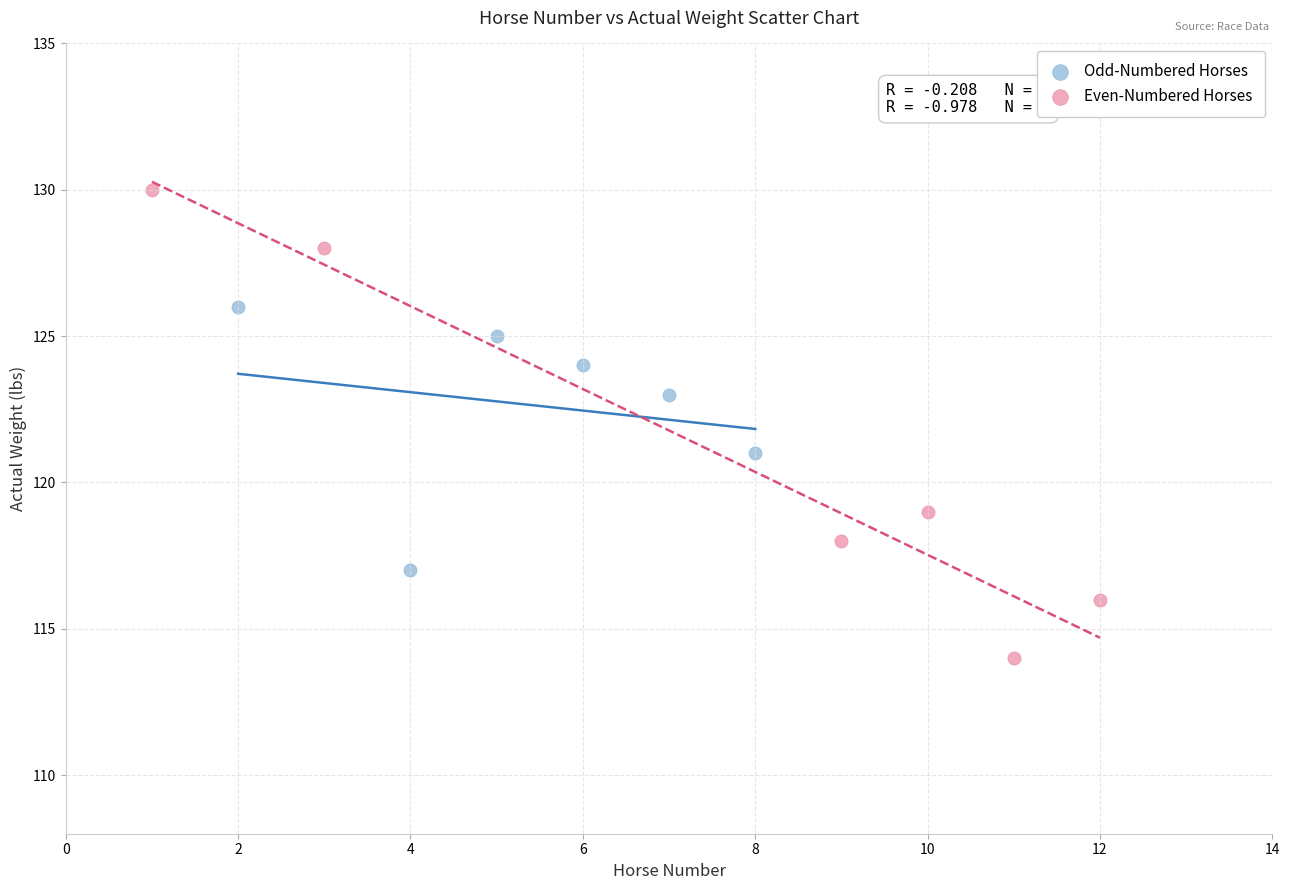

Which series has the widest spread of Y values?

Even-Numbered Horses